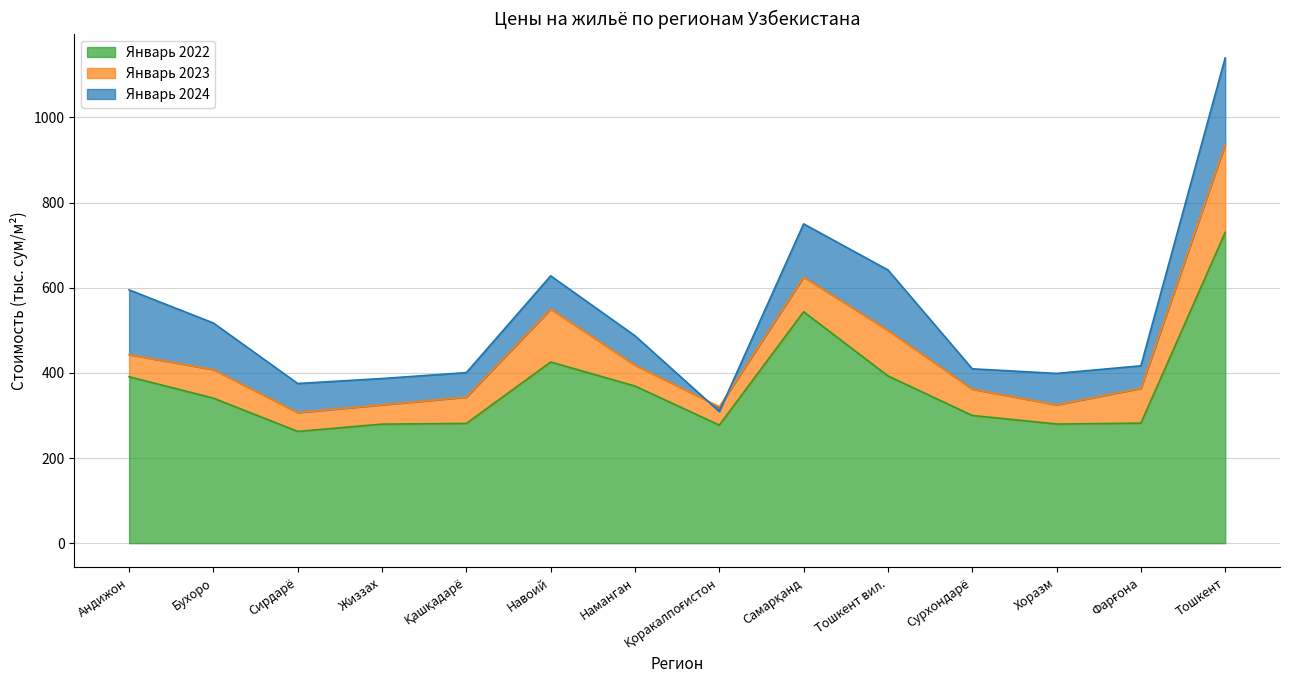

Reading right to left, what are all the values shown in this chart?

Январь 2022: 730.0	281.9	279.9	300.0	392.9	543.6	277.4	369.0	425.5	281.2	279.6	262.5	340.6	390.9
Январь 2023: 936.6	363.6	325.0	361.9	500.0	625.0	320.5	418.2	550.0	343.1	325.0	306.8	407.7	442.9
Январь 2024: 1140.0	416.7	398.7	409.6	641.8	750.0	309.3	487.1	627.9	400.6	386.7	375.0	517.1	595.0